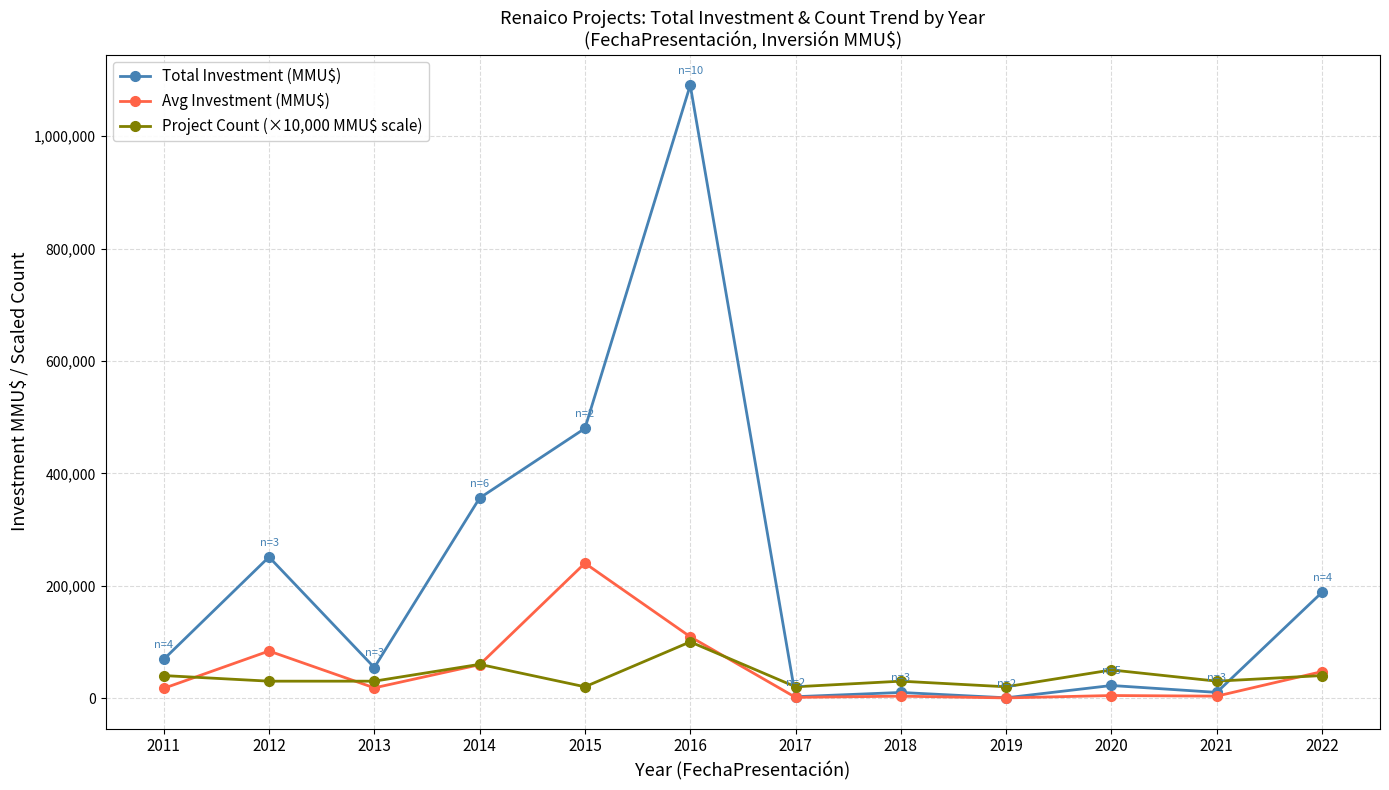

Between 2014 and 2015, which series saw the biggest shift?

Avg Investment (MMU$)